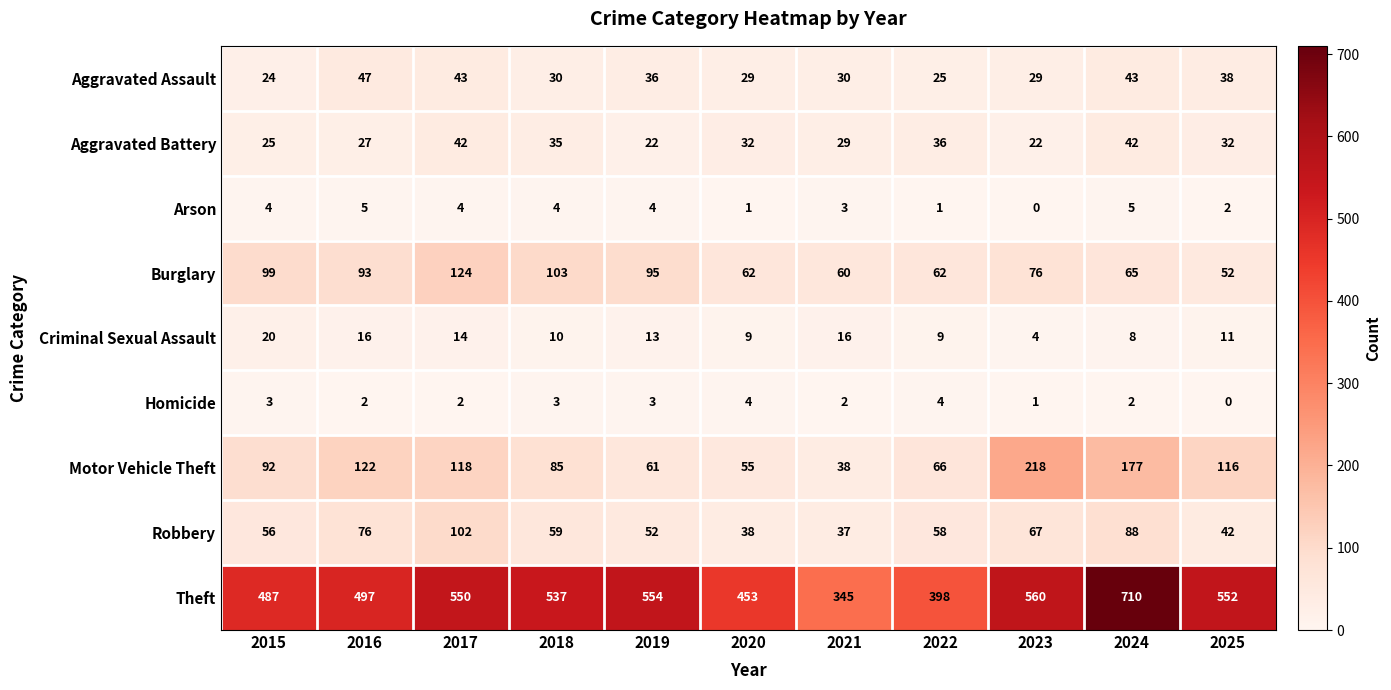

What is the spread (max minus min) of values at 2023?

560